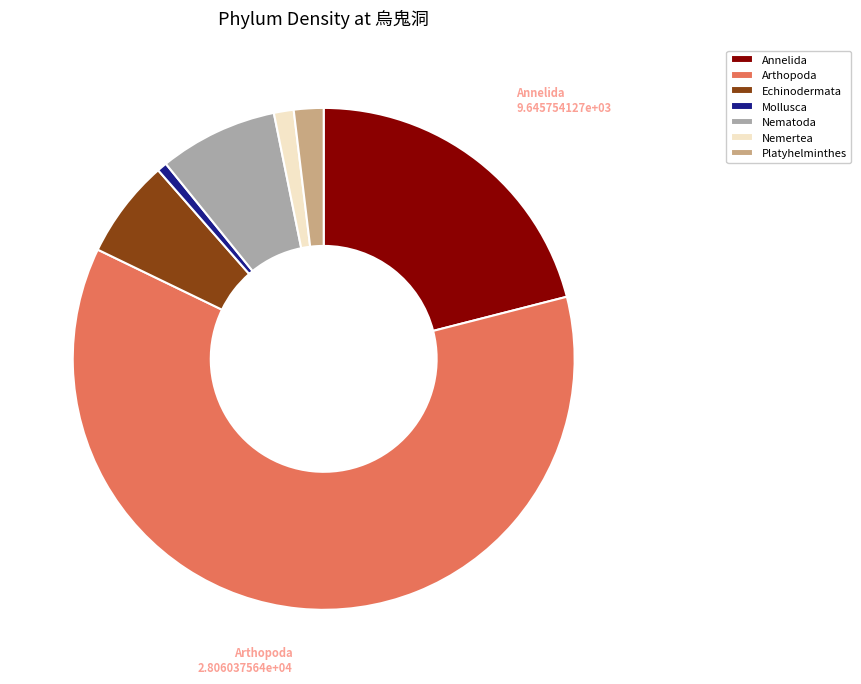

Which category accounts for the majority?

Arthopoda